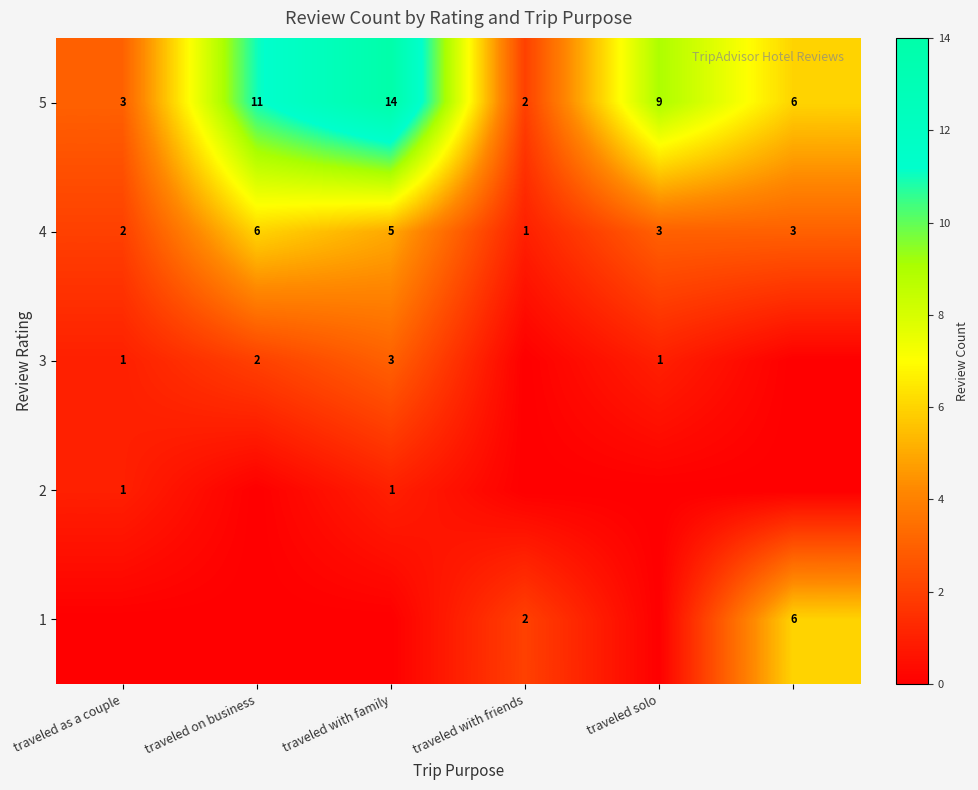

What is the sum of all 4 values?

20